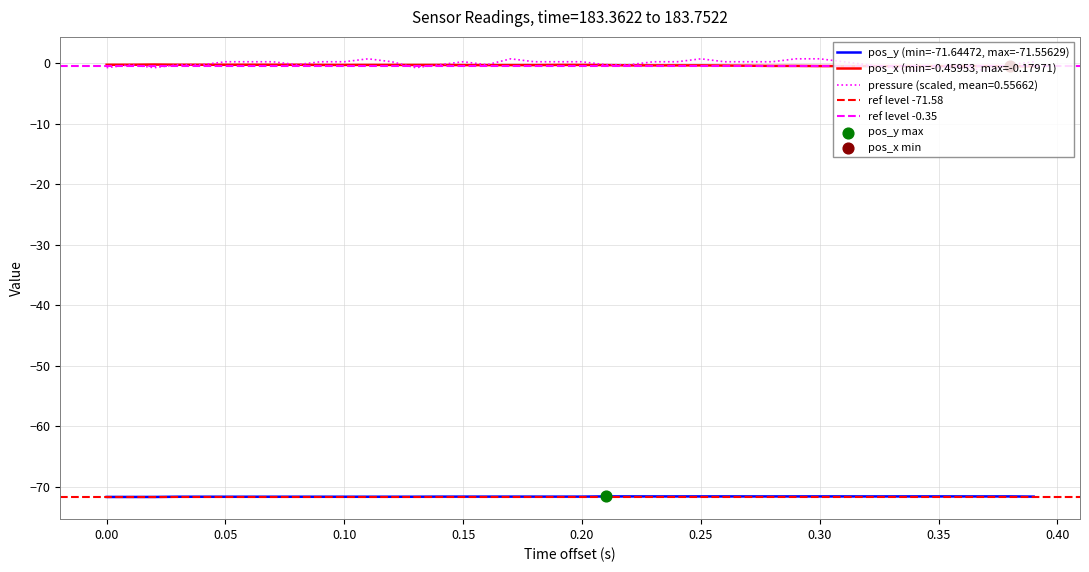

What is the total value across all series at pos_x?

-72.1